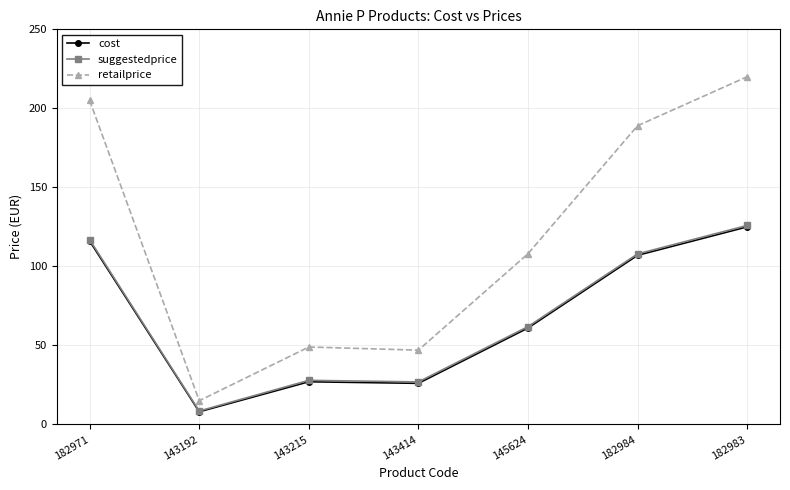

Does the chart display data point markers on the line(s)?

Yes